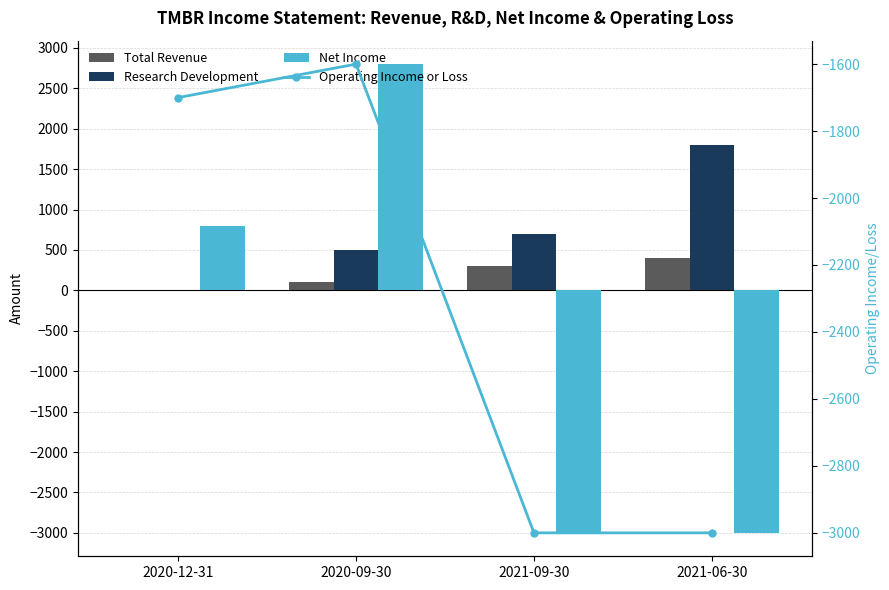

Between 2020-12-31 and 2020-09-30, which series saw the biggest shift?

Net Income